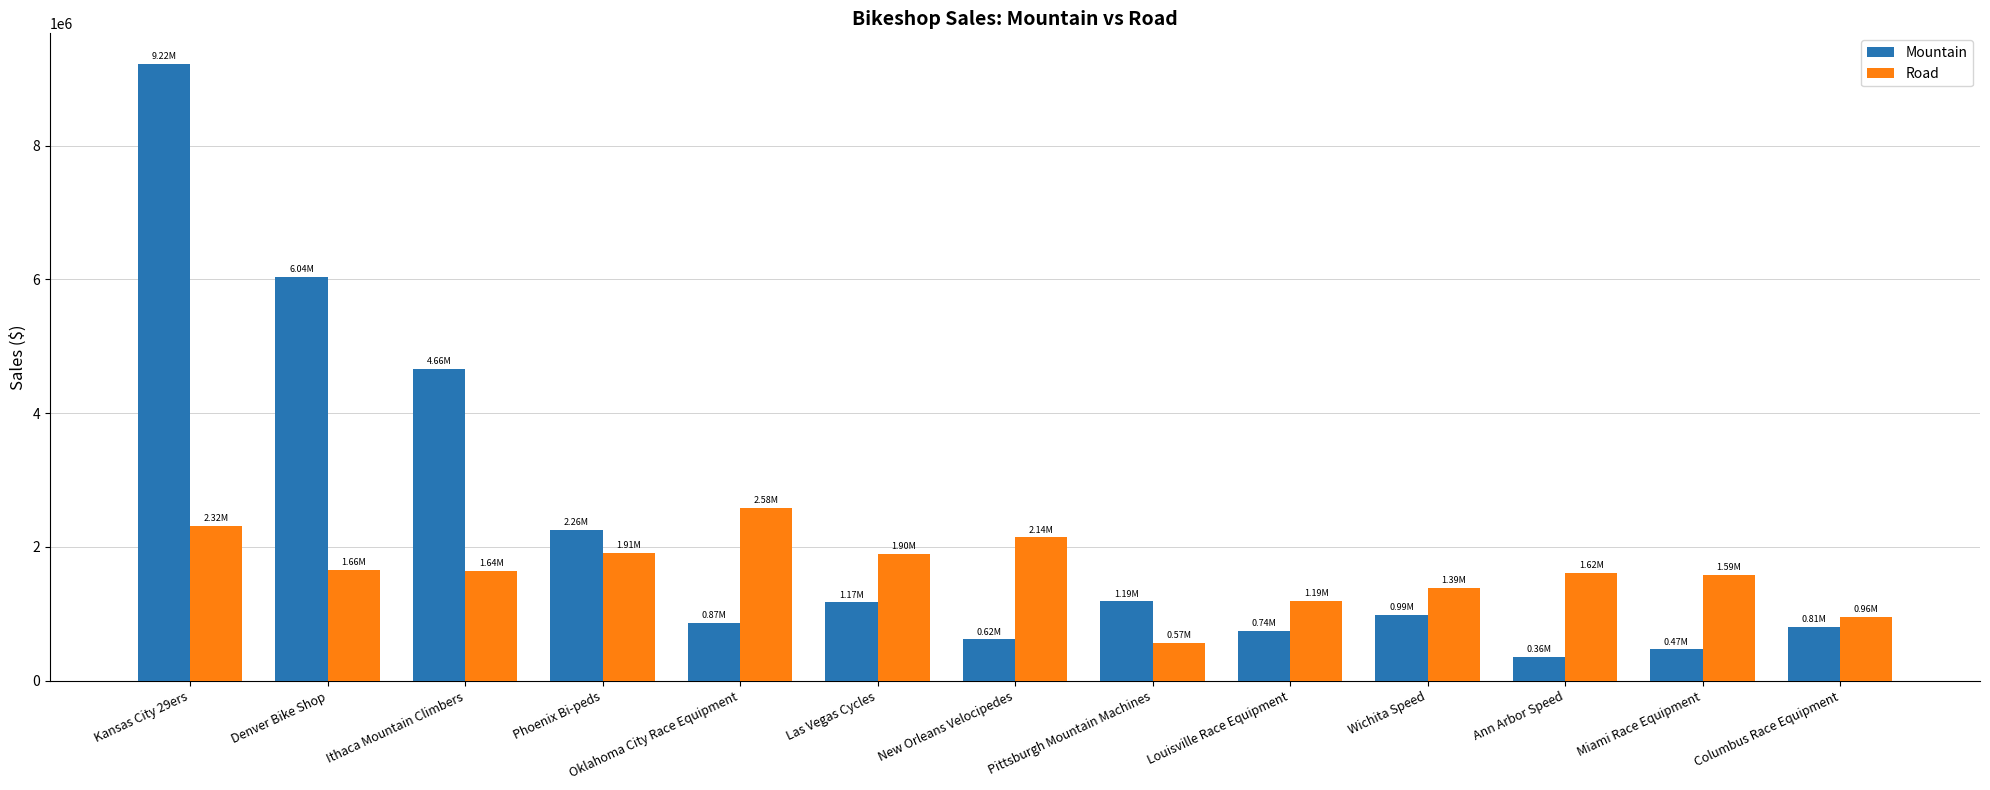

Rank the series by their maximum value, from highest to lowest.

Mountain, Road